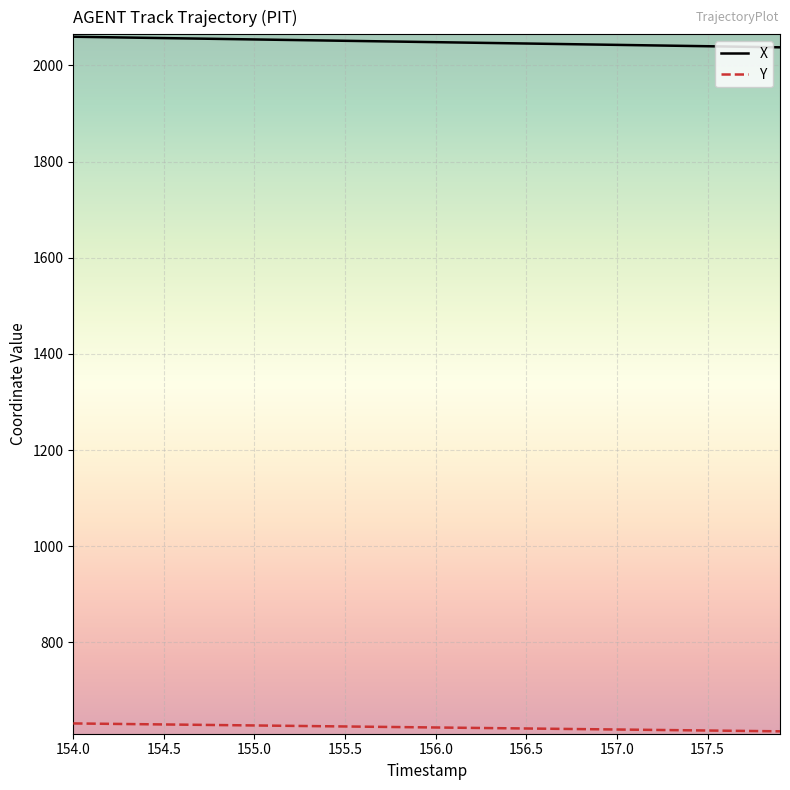

Rank the series by their maximum value, from highest to lowest.

X, Y